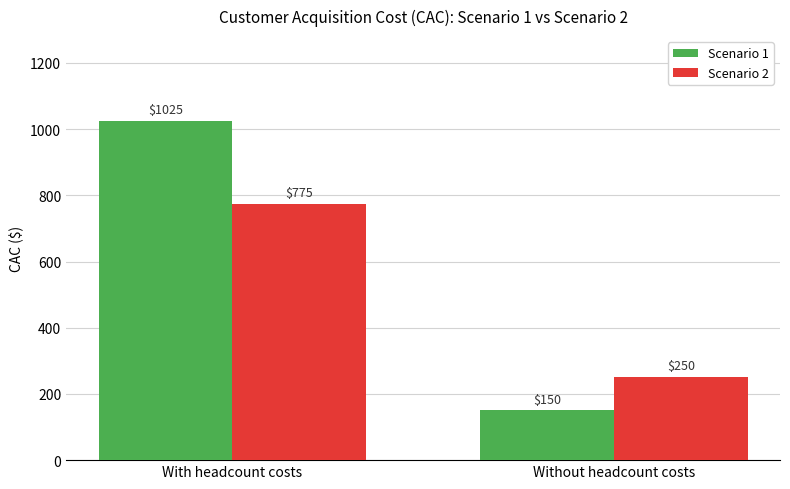

What is the approximate value of Scenario 1 at With headcount costs?

1025